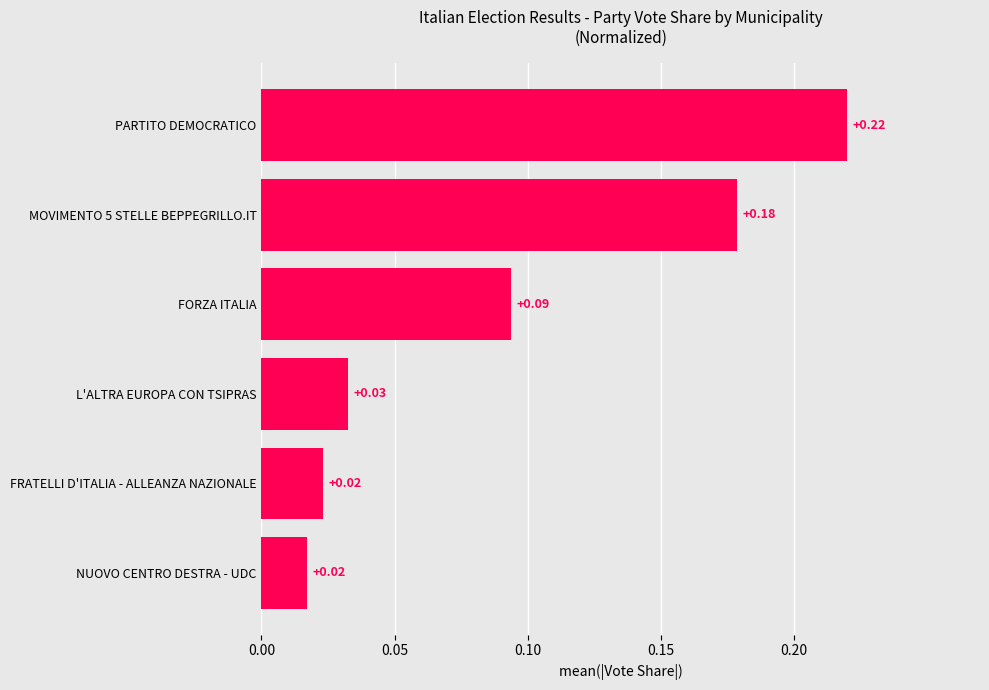

At which category does the chart reach its peak across all series?

PARTITO DEMOCRATICO